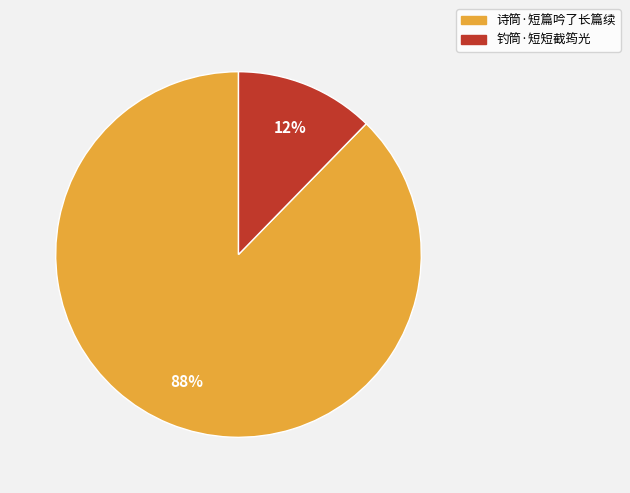

Which category has the smallest portion of the pie?

钓筒·短短截筠光